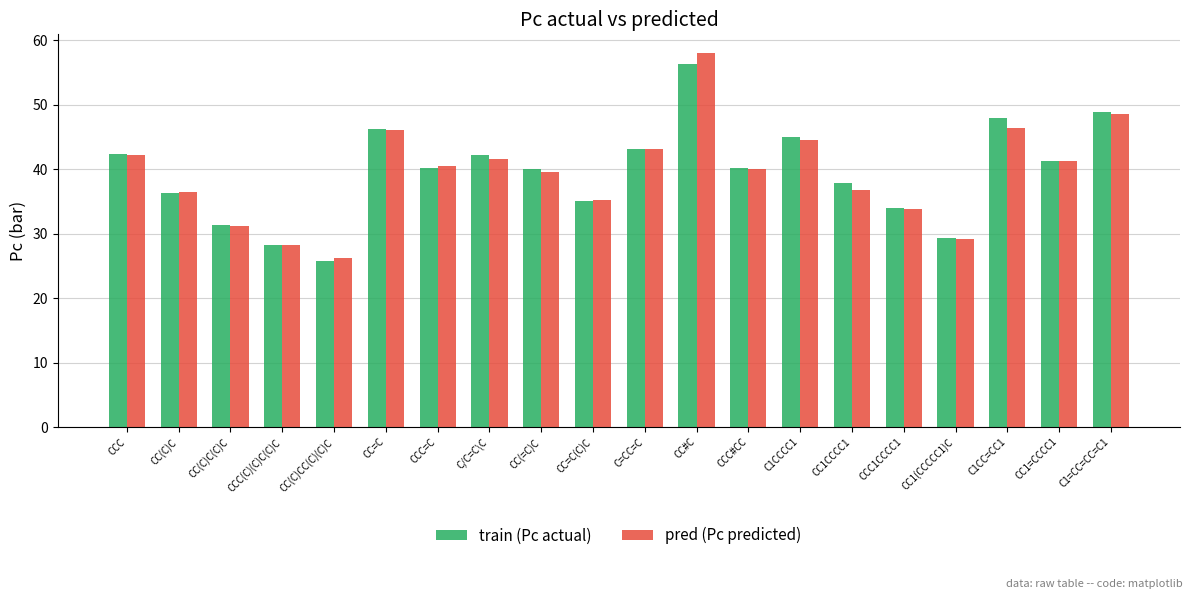

The train (Pc actual) series shows 73.3 at C1CC=CC1. True or false?

False